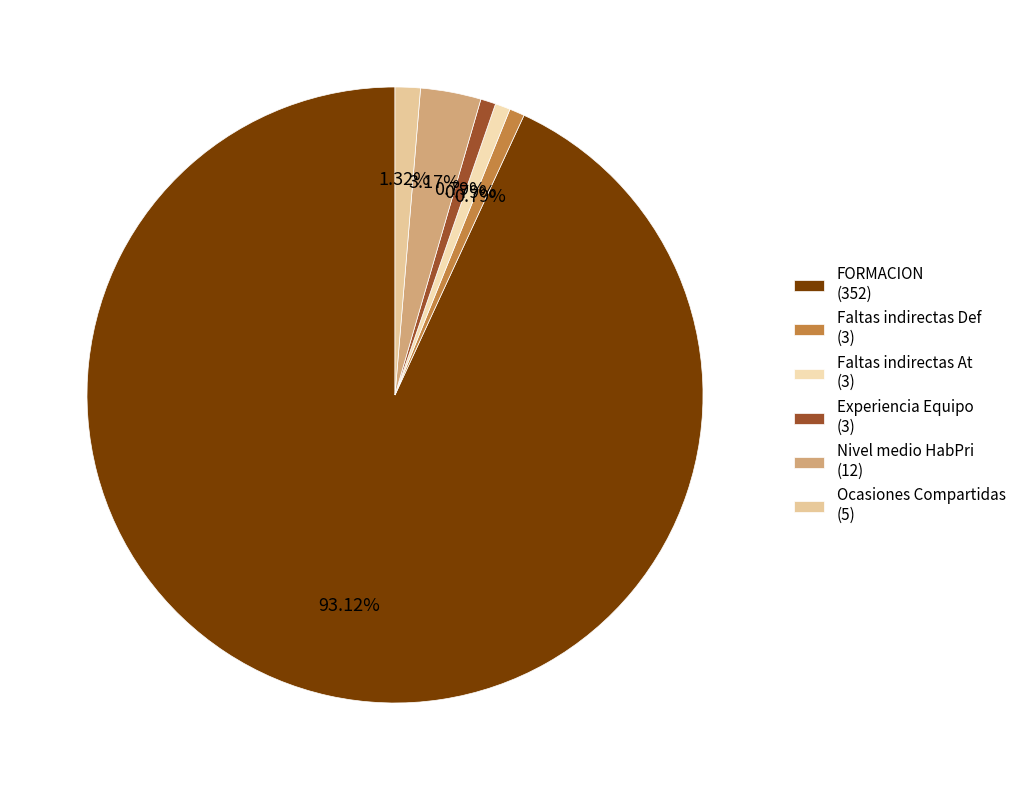

Is there any slice that represents more than half of the pie?

Yes